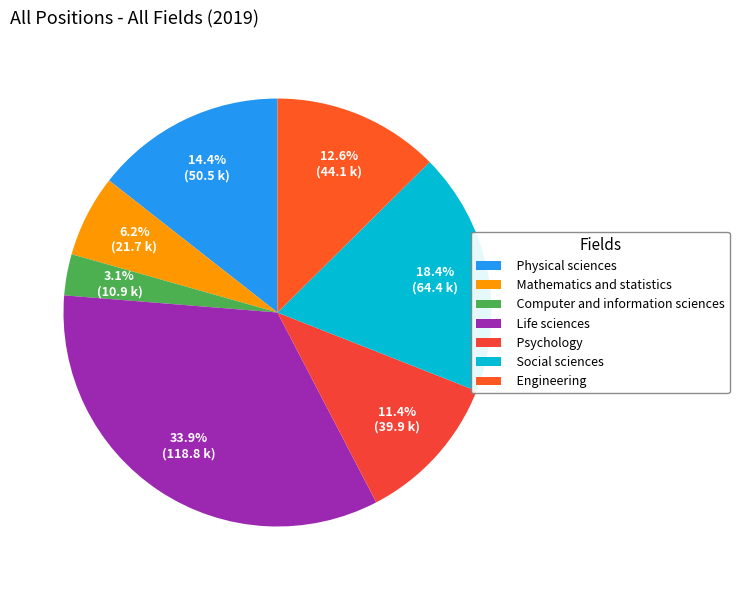

Is there any slice that represents more than half of the pie?

No